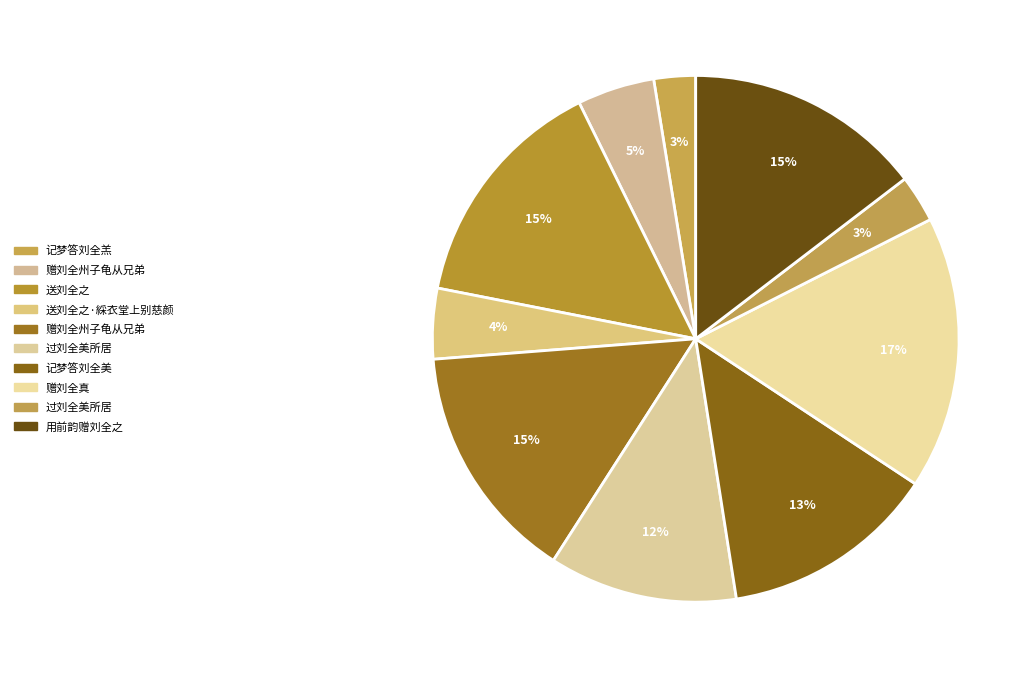

To the nearest percent, what is the average slice percentage?

10%